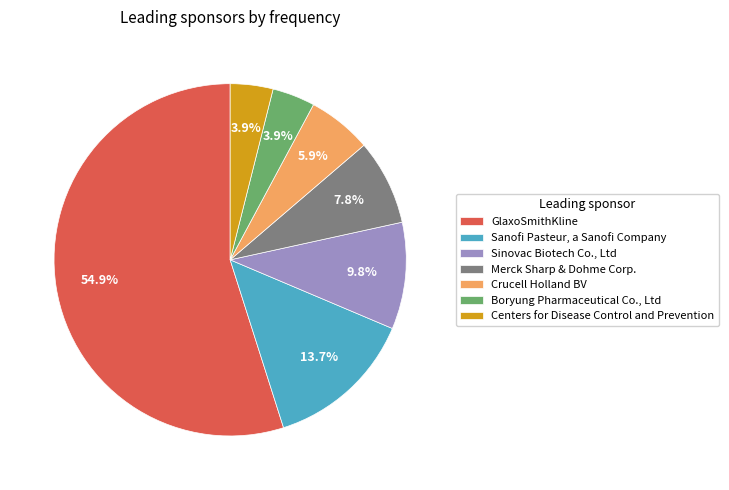

The Centers for Disease Control and Prevention slice represents 4% of the pie. True or false?

True